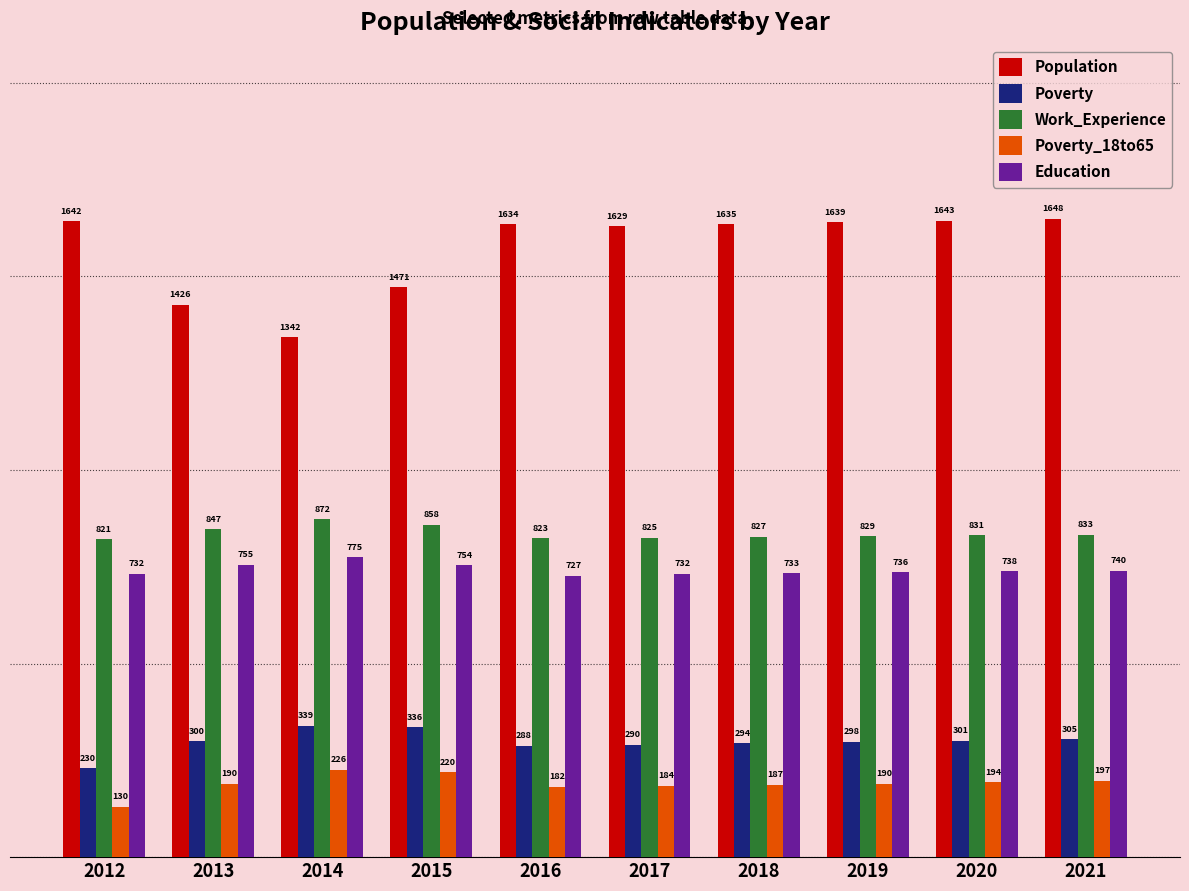

Rank the series at 2020 from lowest to highest value.

Poverty_18to65, Poverty, Education, Work_Experience, Population